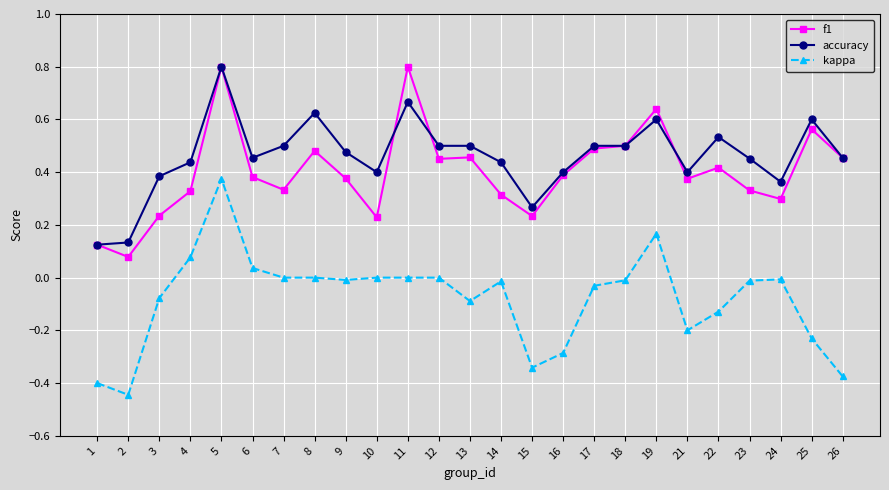

True or false: accuracy and kappa cross at least once.

False